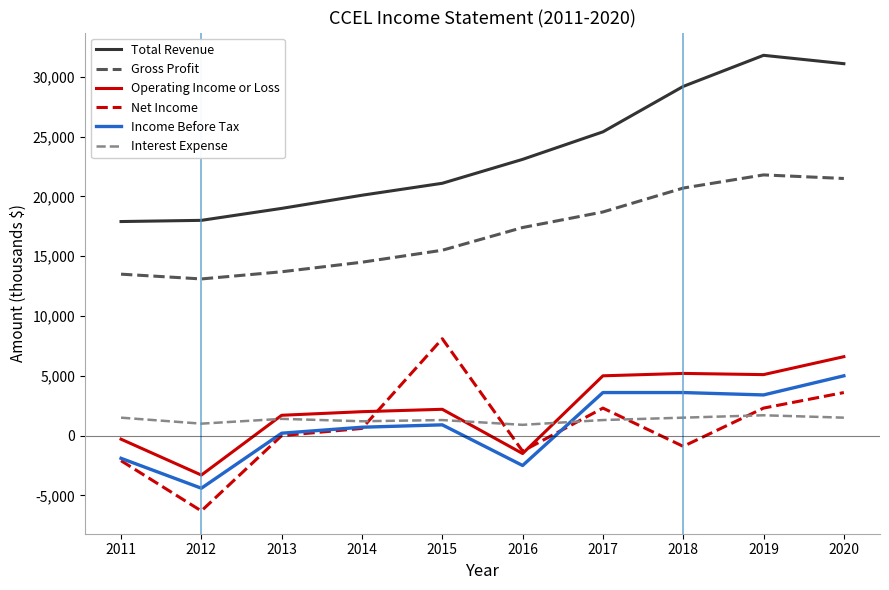

What value does the Interest Expense series have at 2013, to the nearest 50?

1400